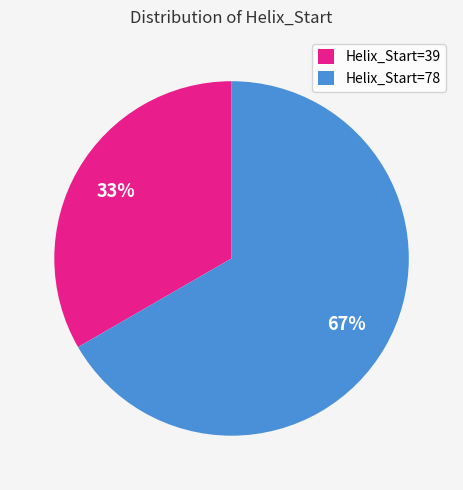

How many segments does this pie chart have?

2